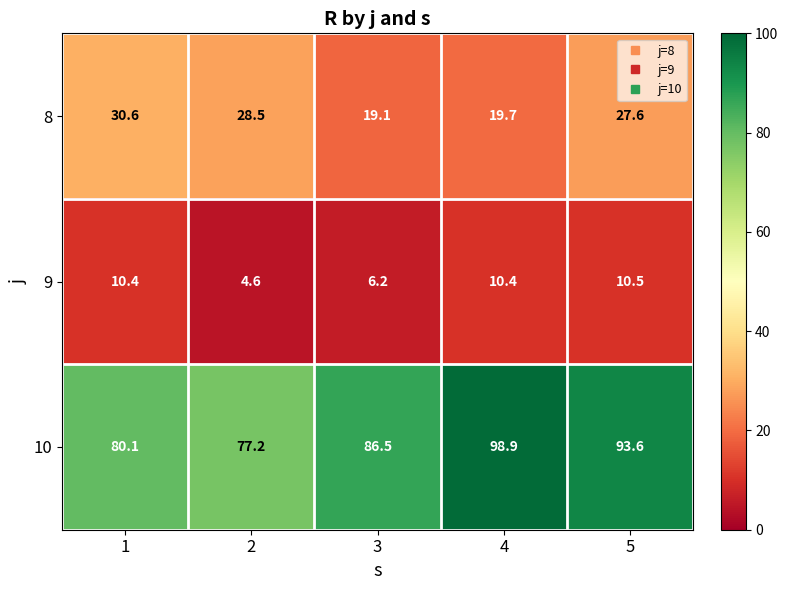

Rank the series at 1 from lowest to highest value.

9, 8, 10